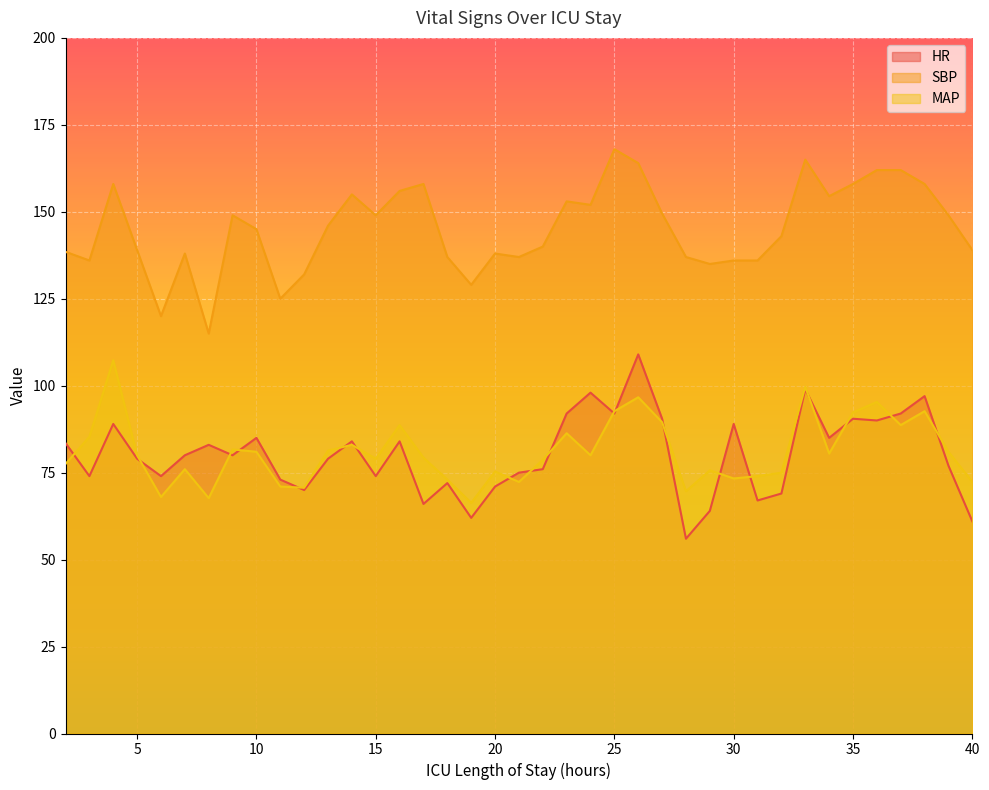

Is the value of MAP at 13 greater than the value of HR at 21?

Yes